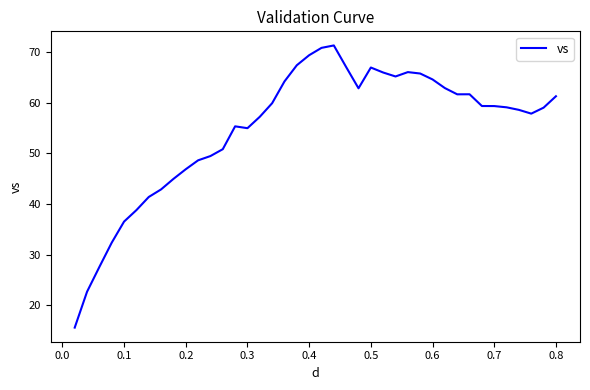

What is the greatest value displayed?

71.3